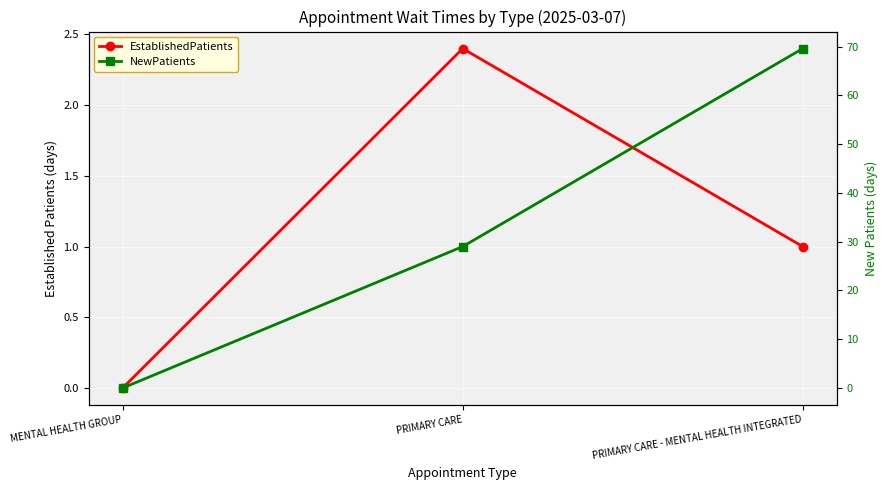

What is the label of the 1st point from the left?

MENTAL HEALTH GROUP